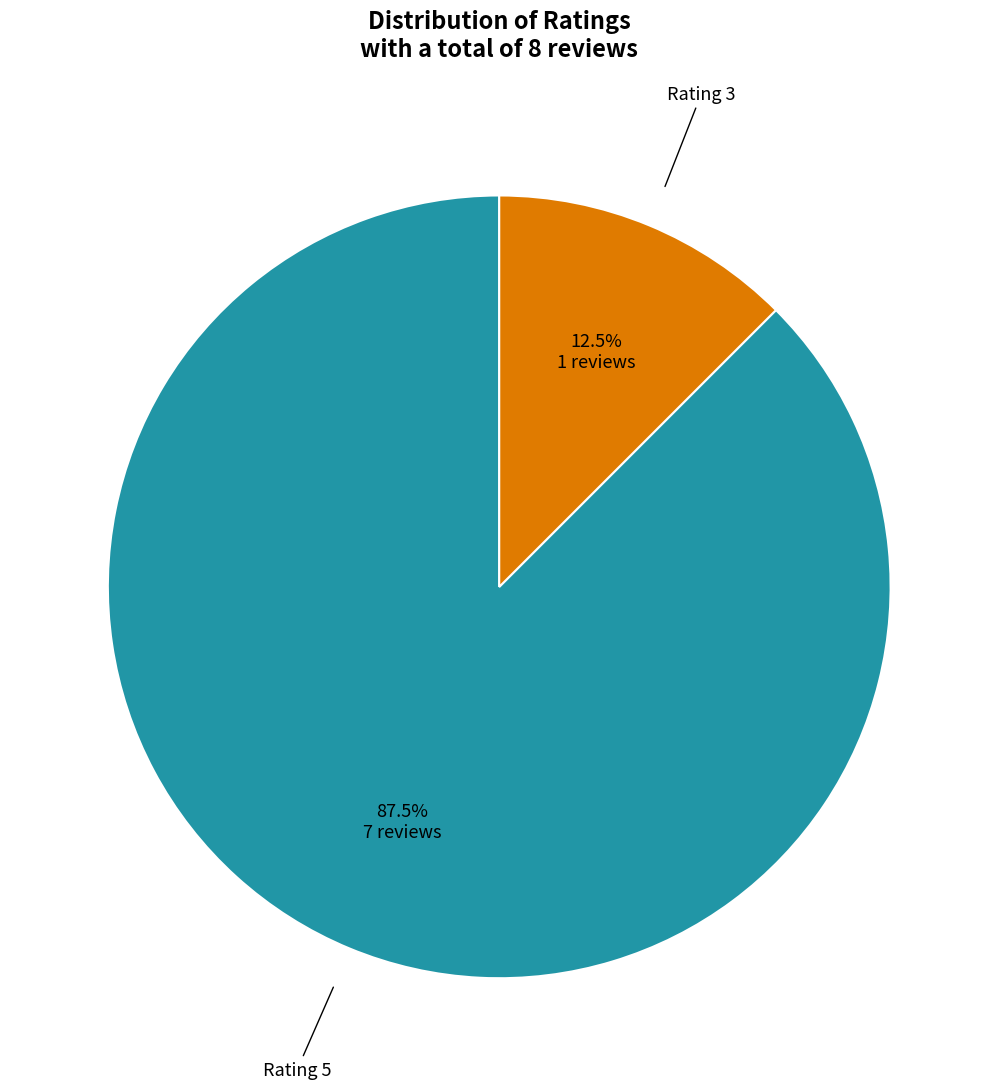

Count the number of slices in the pie.

2